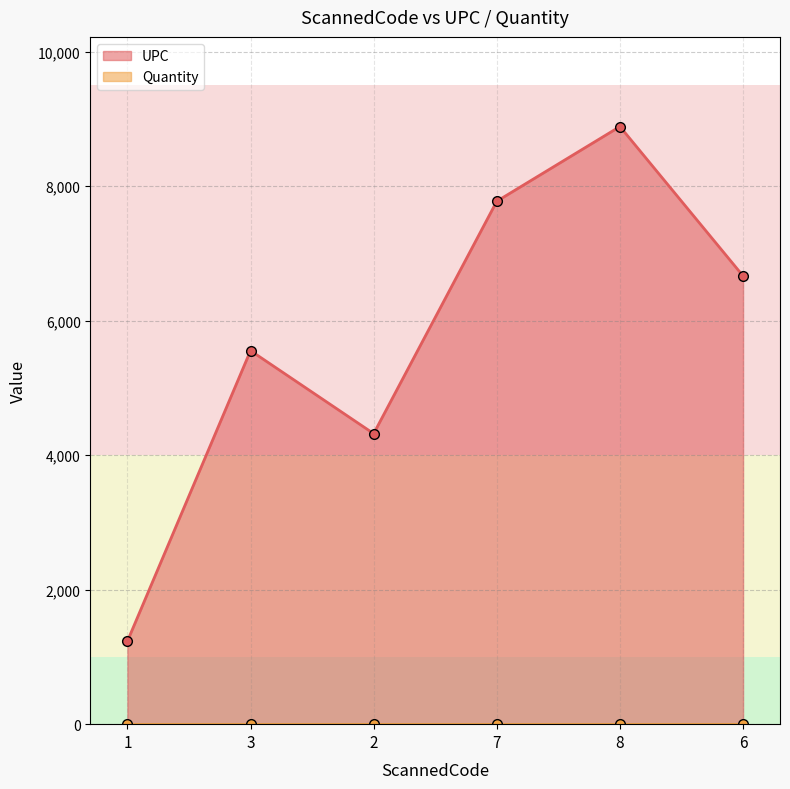

Does the chart display data point markers on the line(s)?

Yes